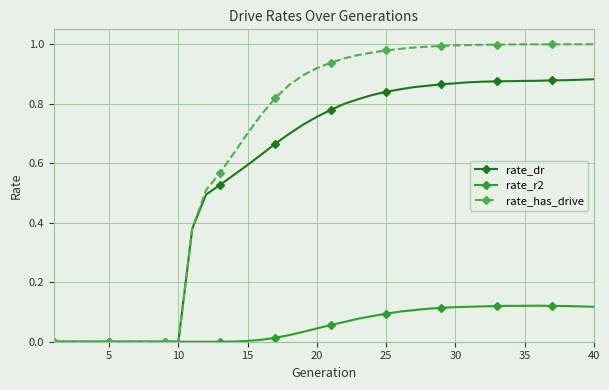

Which series has the widest spread of values?

rate_has_drive